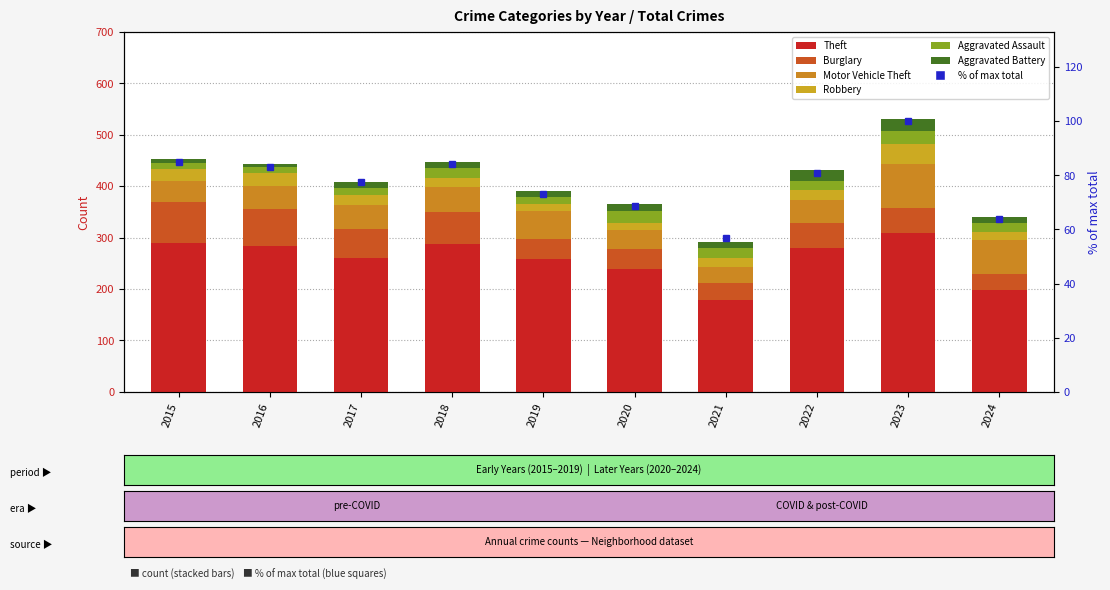

What value does the Motor Vehicle Theft series have at 2017?

47